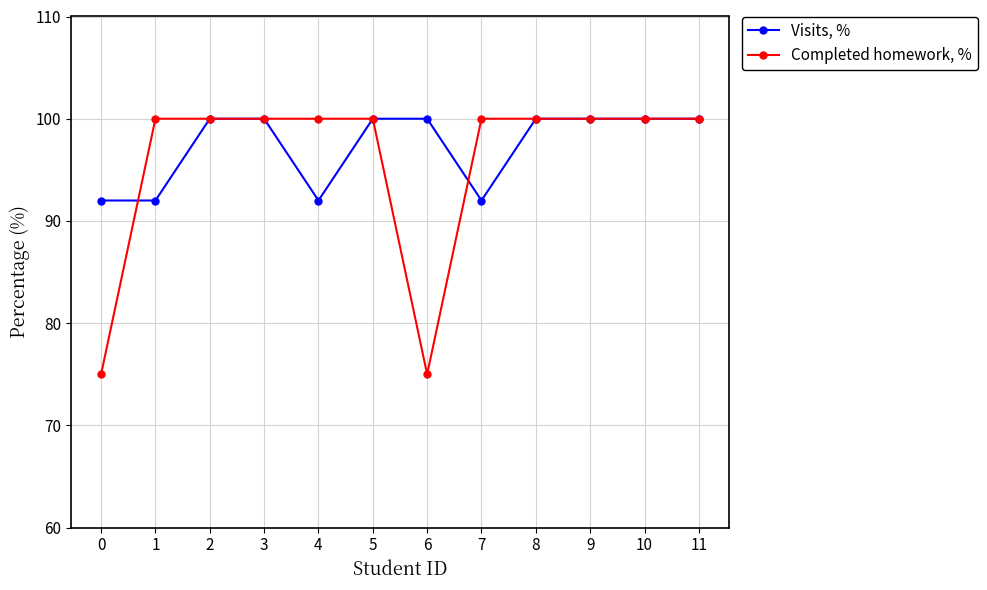

What is the value of the Completed homework, % point at the 10th from the left?

100